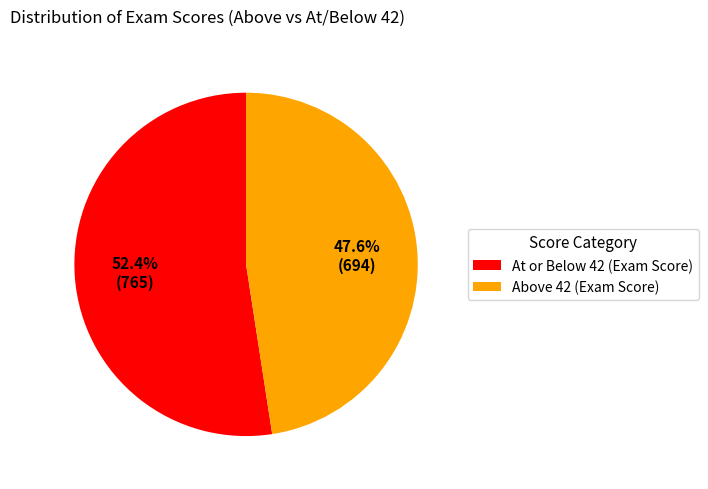

Do At or Below 42 (Exam Score) and Above 42 (Exam Score) together represent more than half of the pie?

Yes